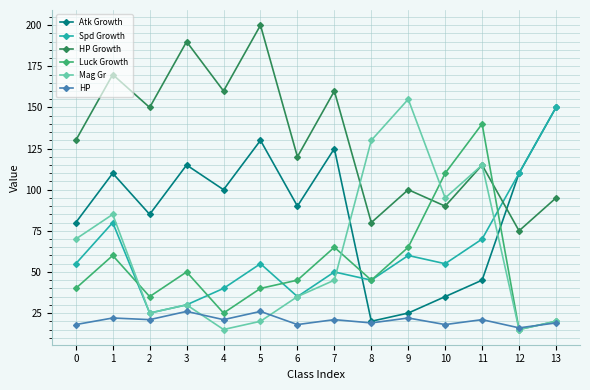

What is the total value across all series at 5?

471